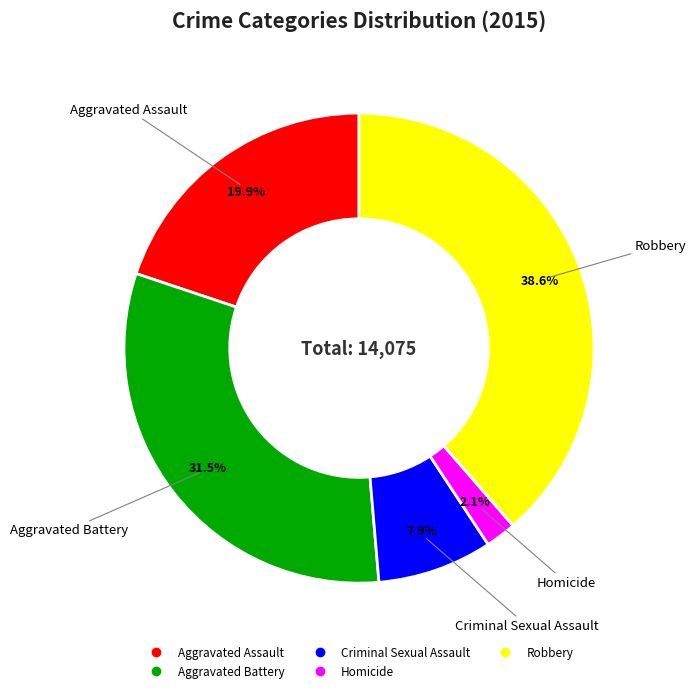

What percentage is the Criminal Sexual Assault slice, to the nearest percent?

8%